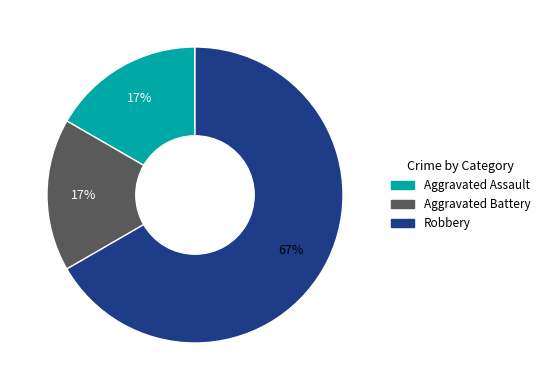

Is there a majority slice in this chart?

Yes